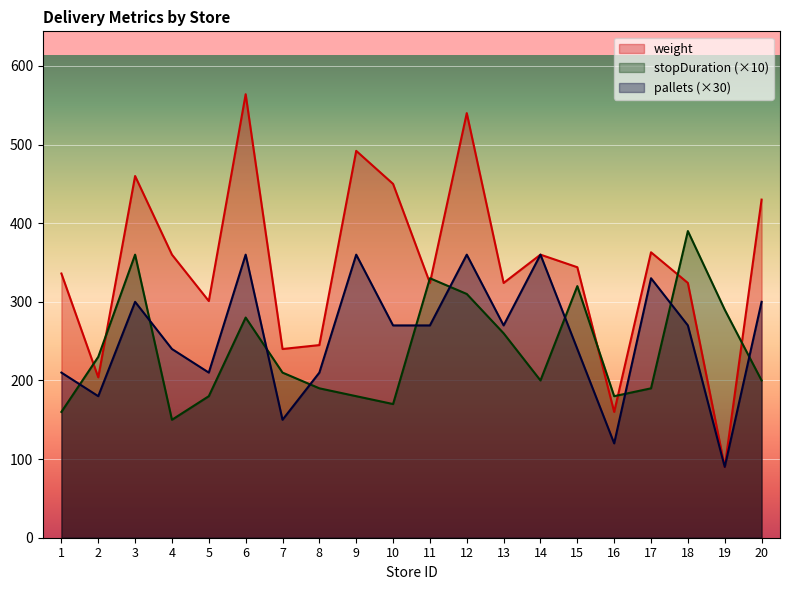

Where is the first local maximum for stopDuration?

3